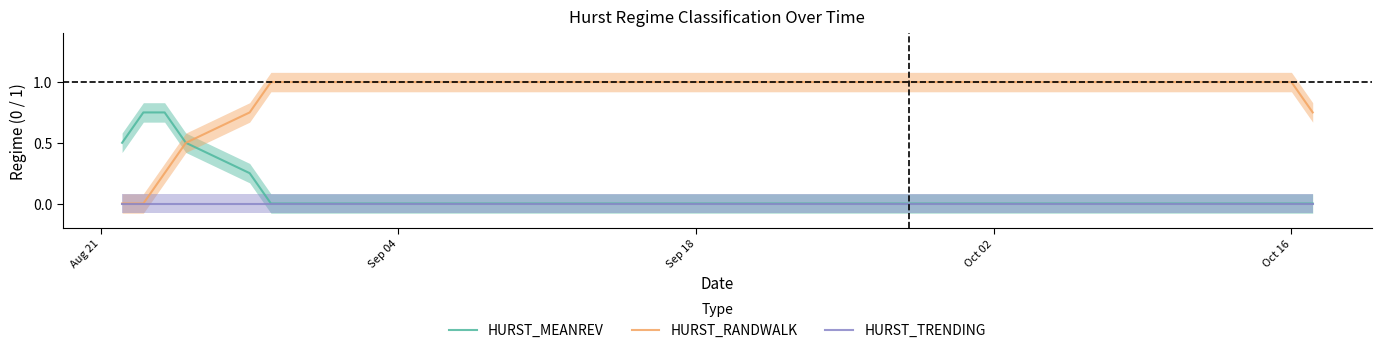

What is the maximum value shown in the chart?

1.0